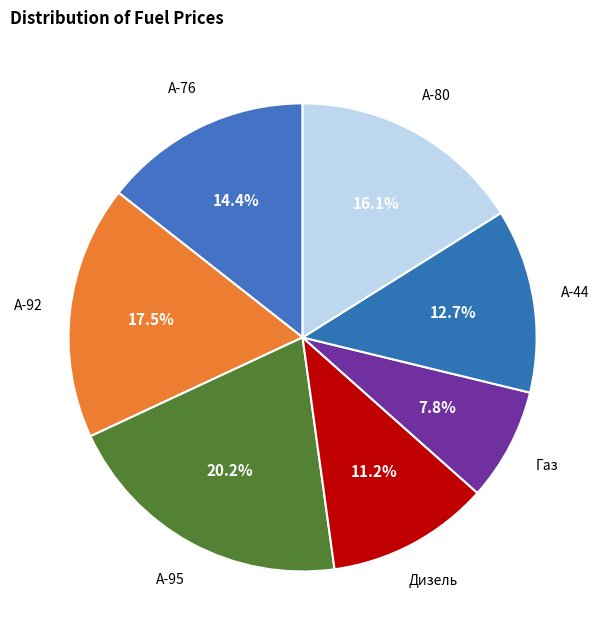

What is the largest slice in the pie chart?

A-95